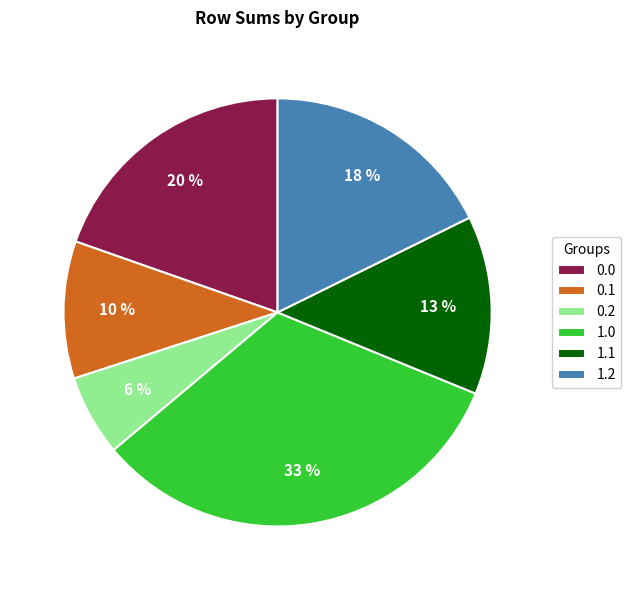

Approximately how many times larger is the value at 1.2 compared to 1.0?

0.5